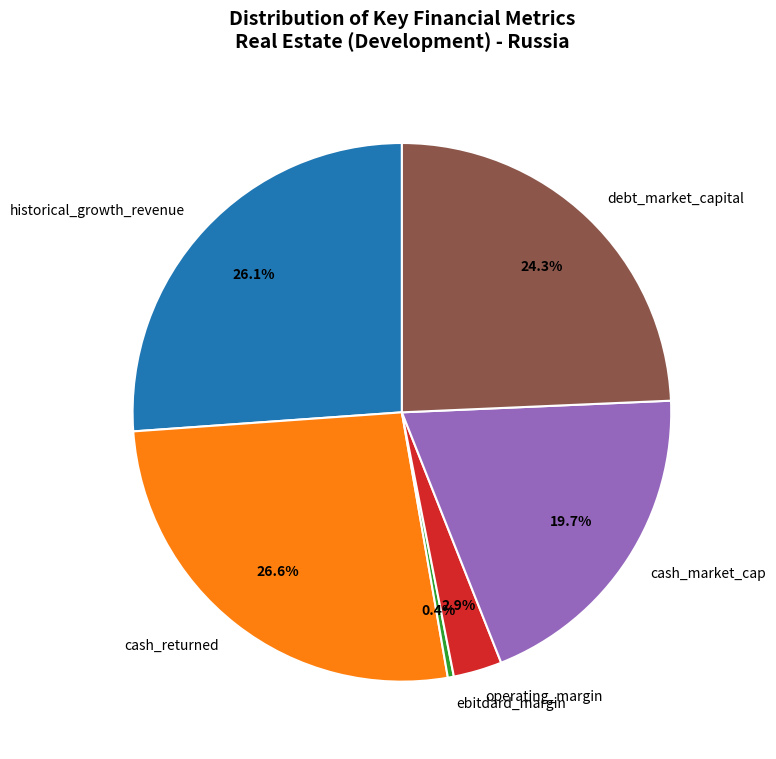

Does operating_margin account for over 50% of the chart?

No